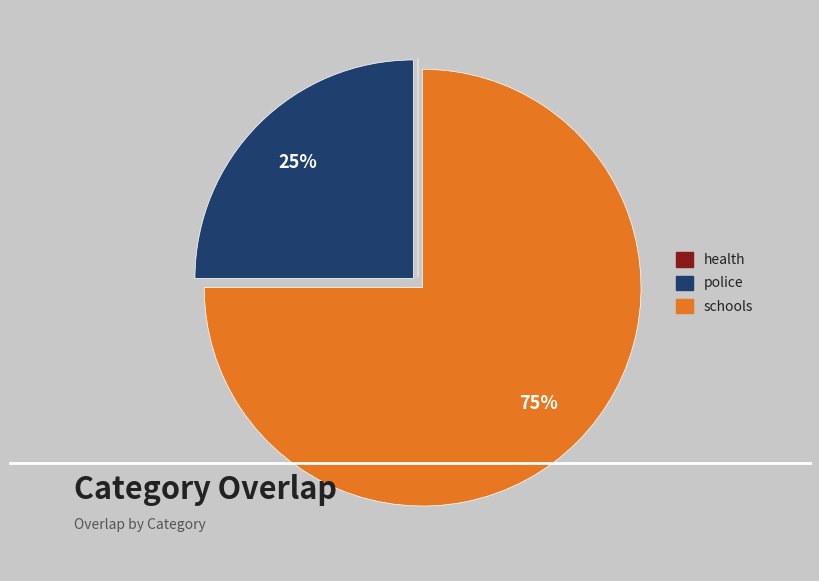

The police slice represents 25% of the pie. True or false?

True